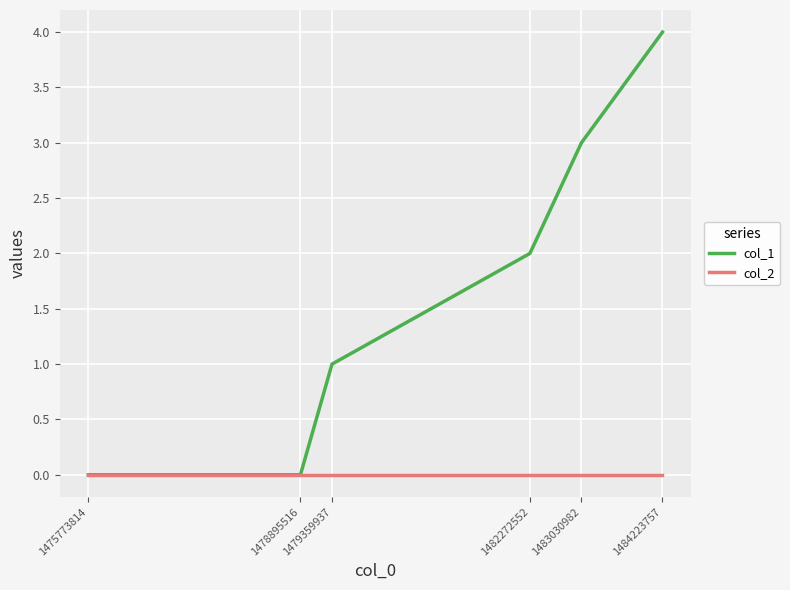

Reading left to right, transcribe all the data shown in this chart.

col_1: 1475773814=0	1478895516=0	1479359937=1	1482272552=2	1483030982=3	1484223757=4
col_2: 1475773814=0	1478895516=0	1479359937=0	1482272552=0	1483030982=0	1484223757=0